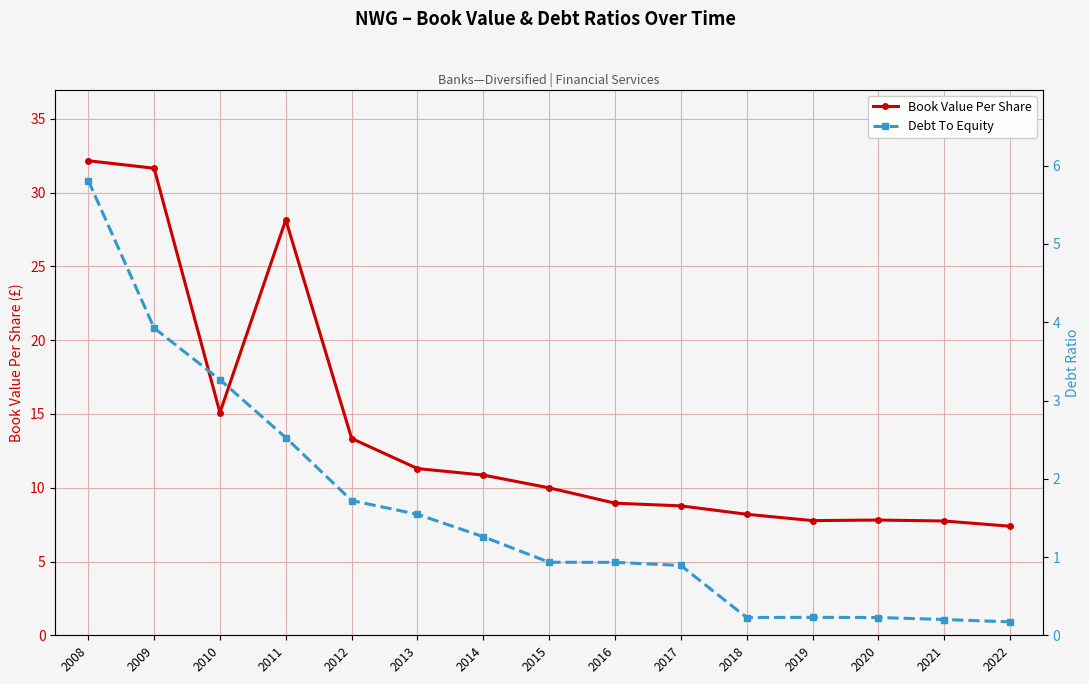

How many lines are shown in the chart?

2